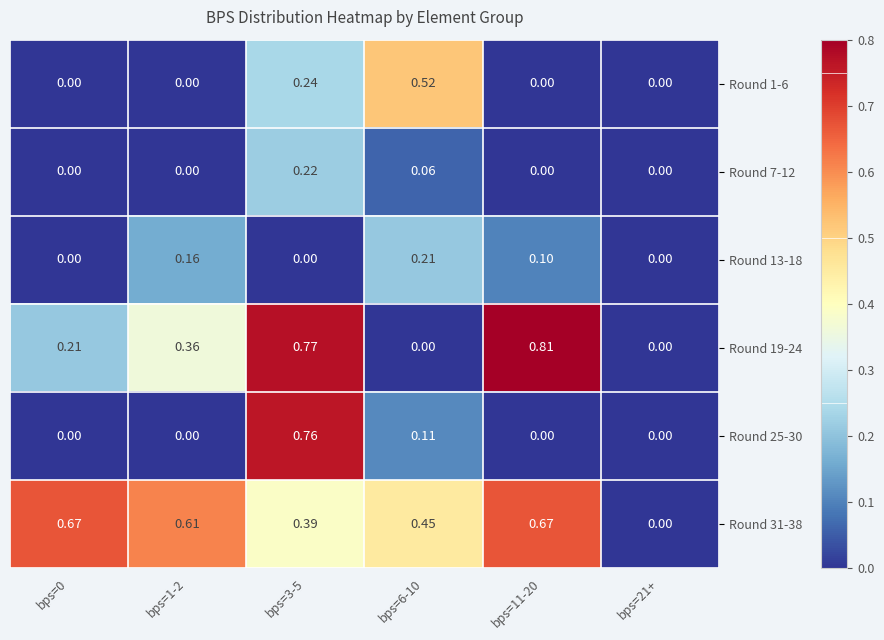

Is the value of Round 1-6 at bps=0 greater than the value of Round 31-38 at bps=6-10?

No